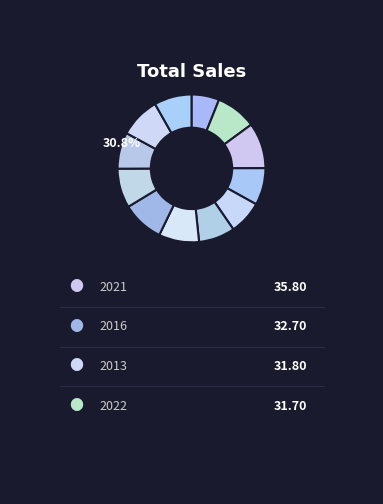

Between 2013 and 2023, which is larger?

2013